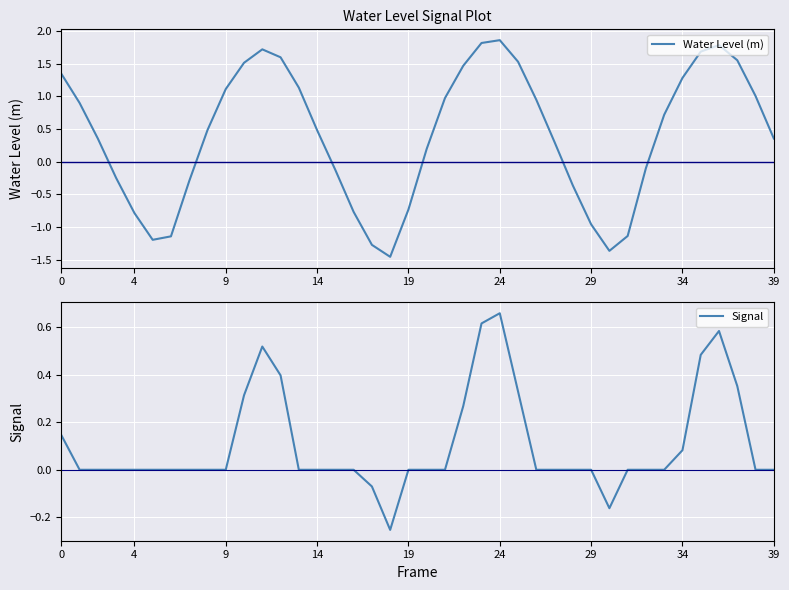

Rank the series by their average value, from lowest to highest.

Signal, Water Level (m)